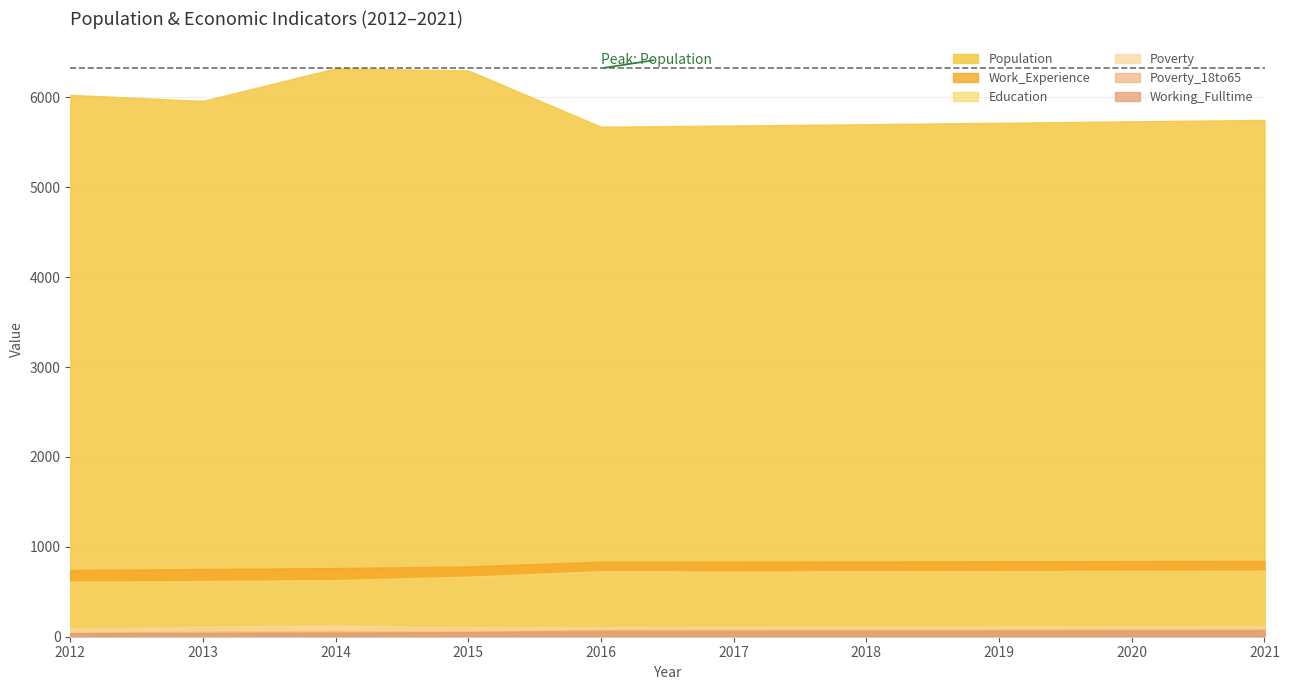

What is the average value of the Poverty_18to65 series?

68